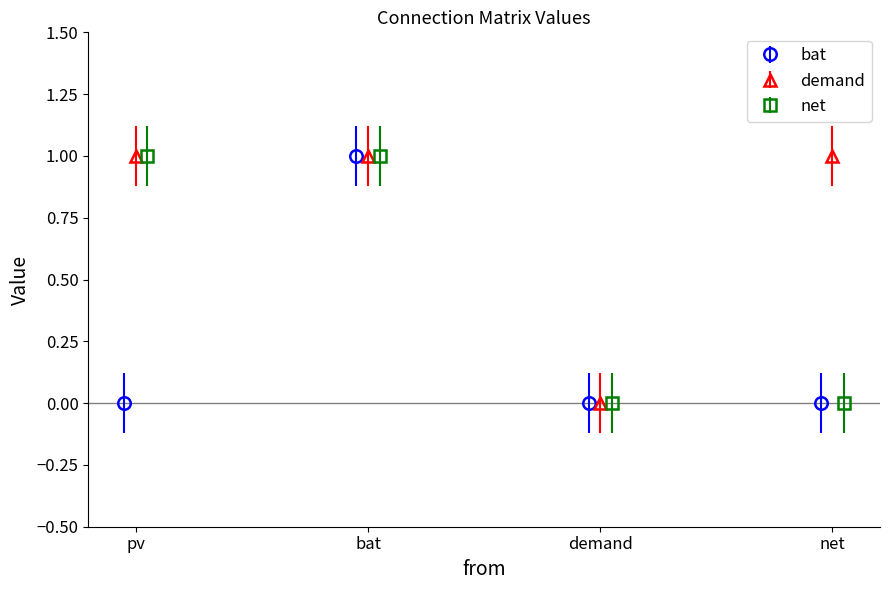

Which category has the lowest value in the demand series?

demand